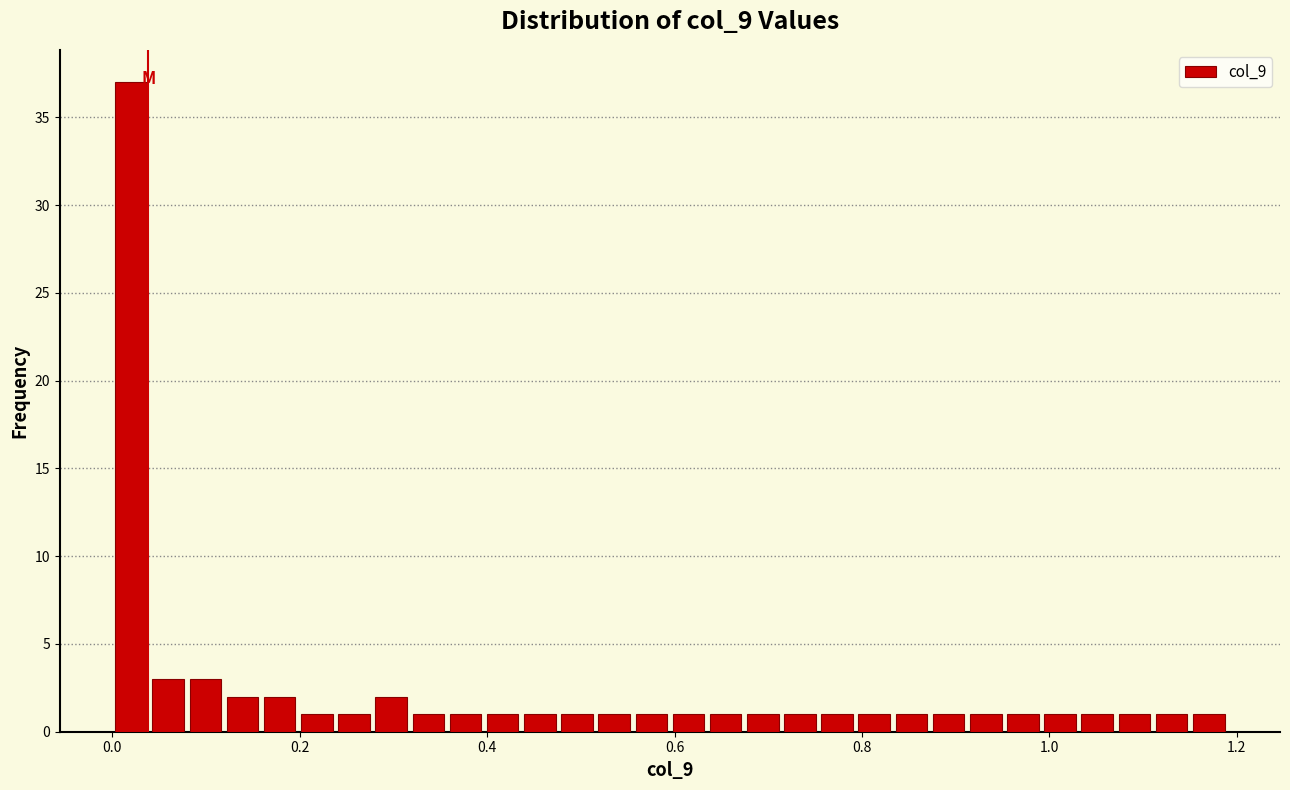

Read against the x-axis, roughly where is the centre of the tallest bar?

0.02